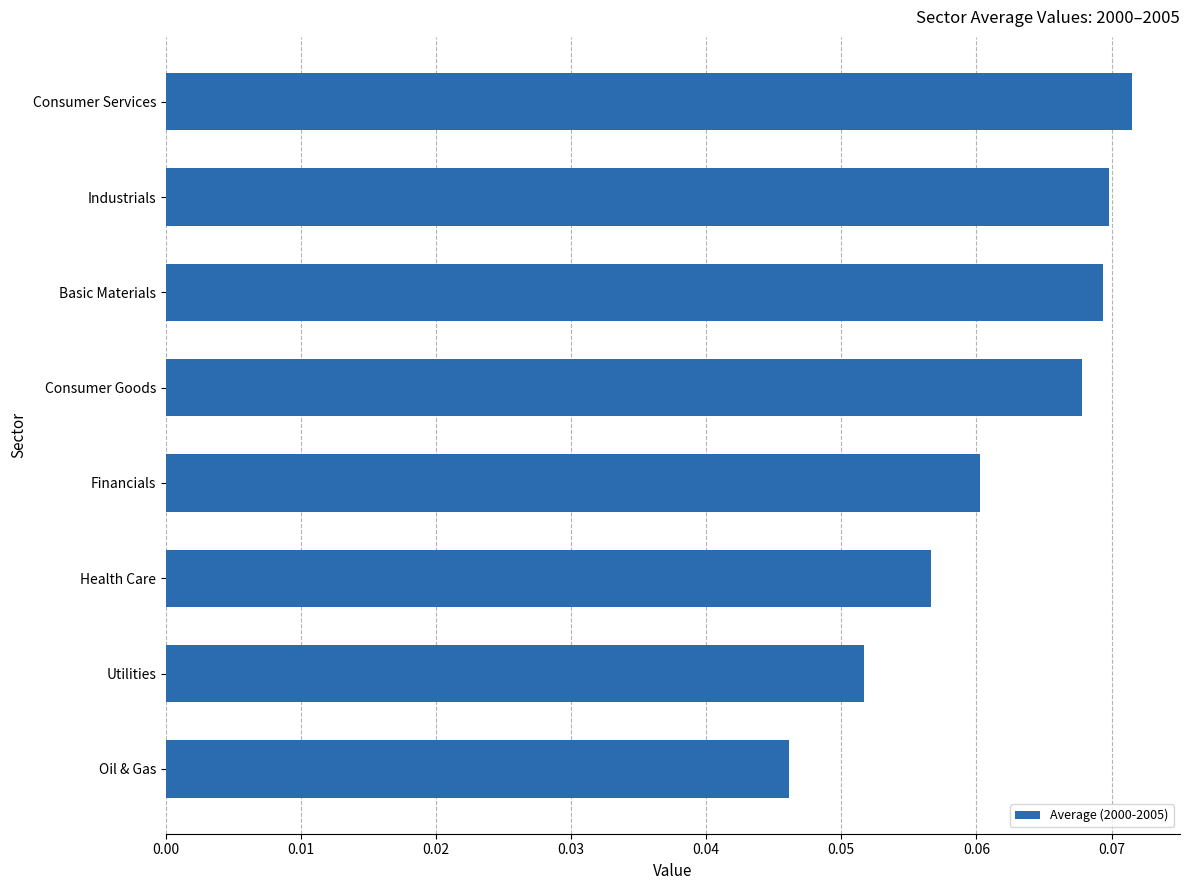

True or false: the data shows 0.0 at Utilities.

False